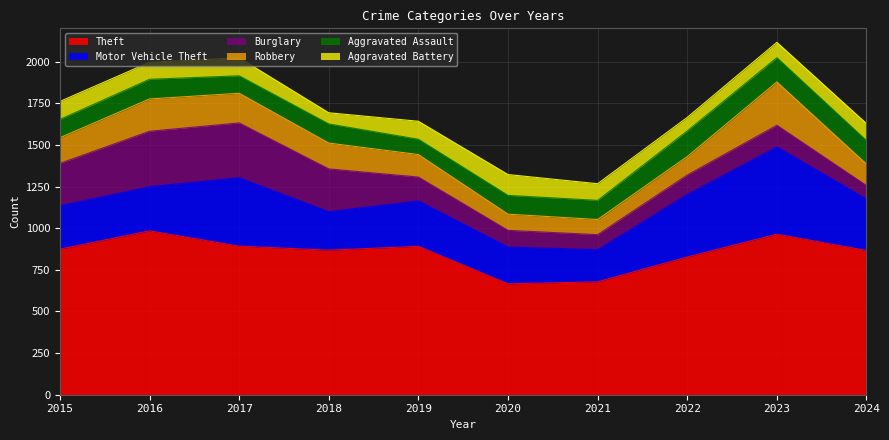

What are all the series names shown in the legend?

Theft, Motor Vehicle Theft, Burglary, Robbery, Aggravated Assault, Aggravated Battery